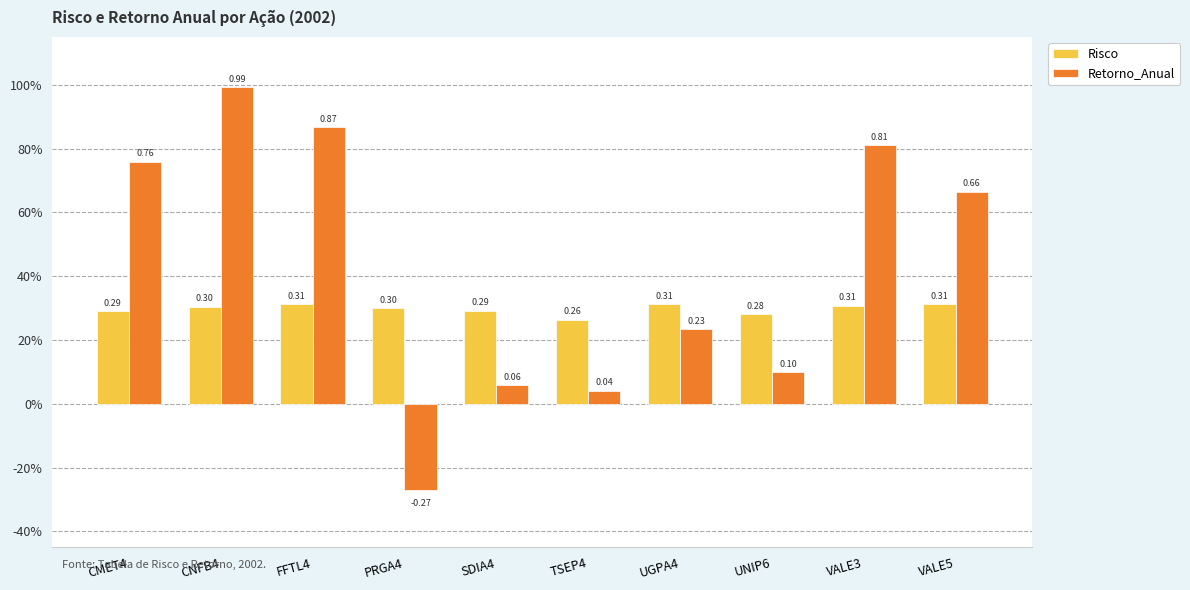

What are all the series names shown in the legend?

Risco, Retorno_Anual